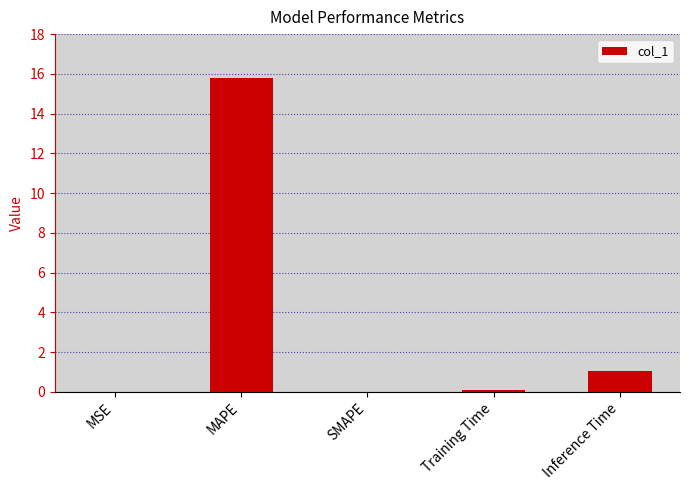

What is the maximum value shown in the chart?

15.8